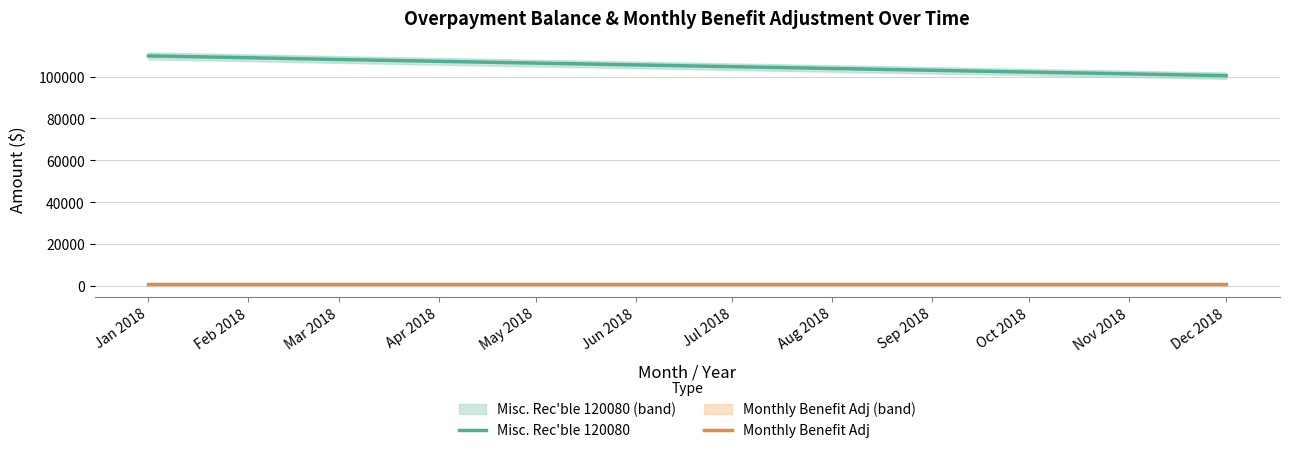

Reading right to left, what are all the values shown in this chart?

Misc. Rec'ble 120080: Dec 2018=100397.4	Nov 2018=101255.5	Oct 2018=102113.6	Sep 2018=102971.7	Aug 2018=103829.8	Jul 2018=104687.9	Jun 2018=105546.0	May 2018=106404.1	Apr 2018=107262.2	Mar 2018=108120.3	Feb 2018=108978.4	Jan 2018=109836.5
Monthly Benefit Adj: Dec 2018=858.1	Nov 2018=858.1	Oct 2018=858.1	Sep 2018=858.1	Aug 2018=858.1	Jul 2018=858.1	Jun 2018=858.1	May 2018=858.1	Apr 2018=858.1	Mar 2018=858.1	Feb 2018=858.1	Jan 2018=858.1